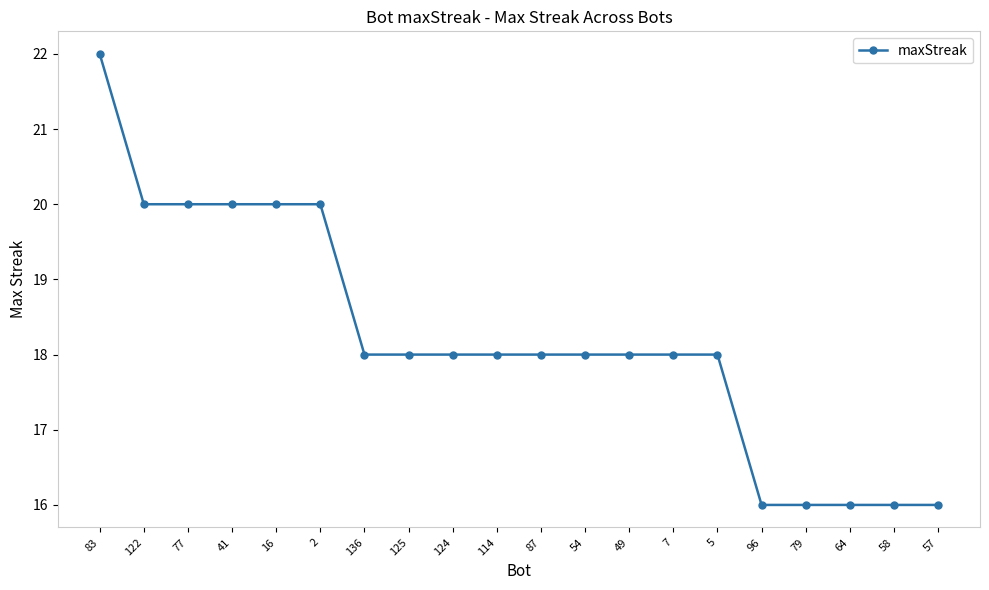

Read the value at 96.

16